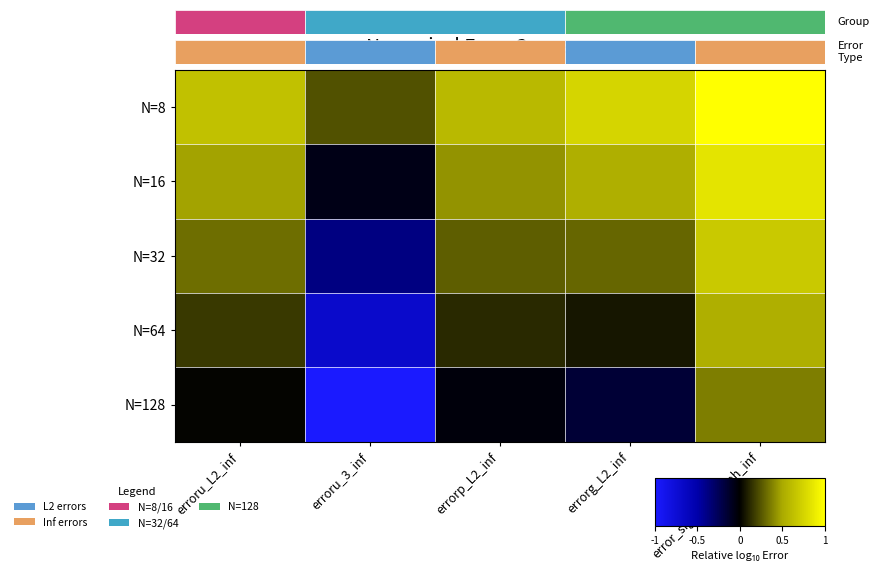

What is the maximum value for N=64?

0.5